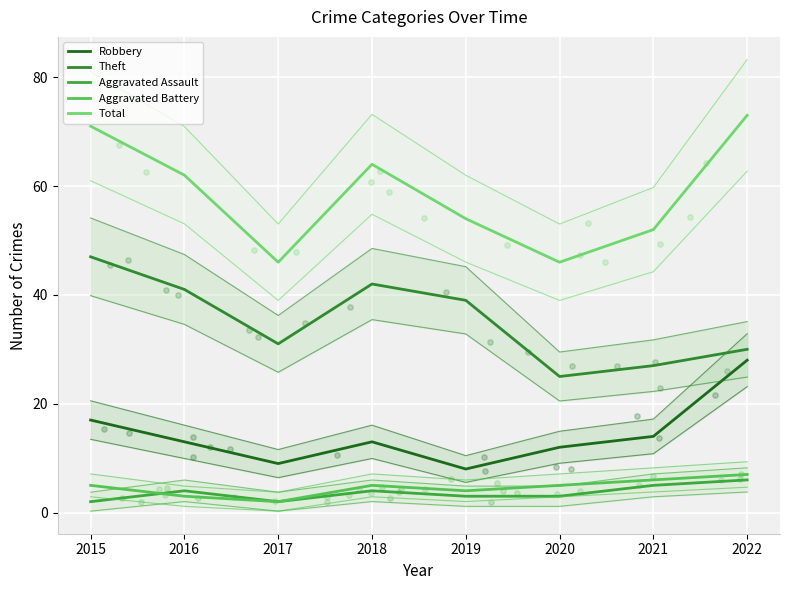

At how many categories does at least one series exceed 27?

8